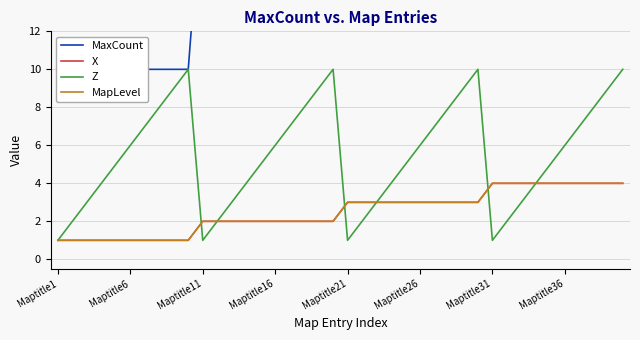

How many Z values are between 3 and 8?

24